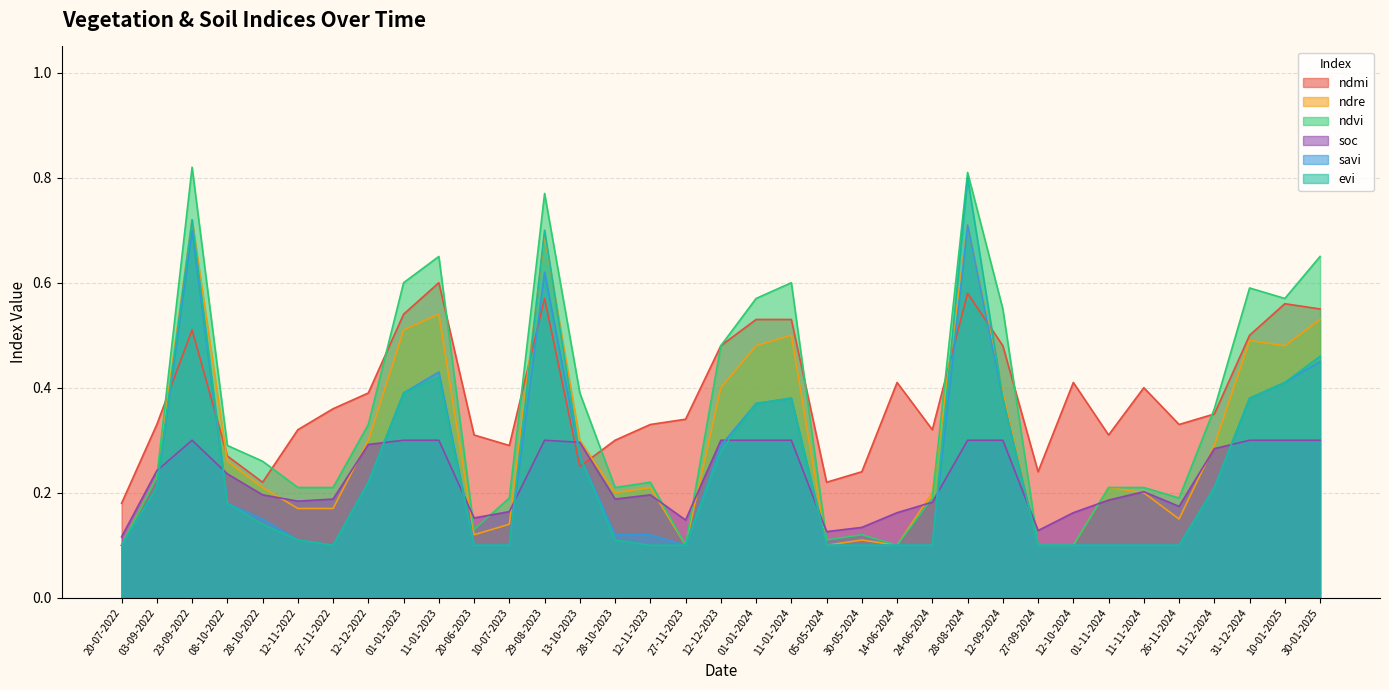

What is the average value of the ndmi series?

0.4